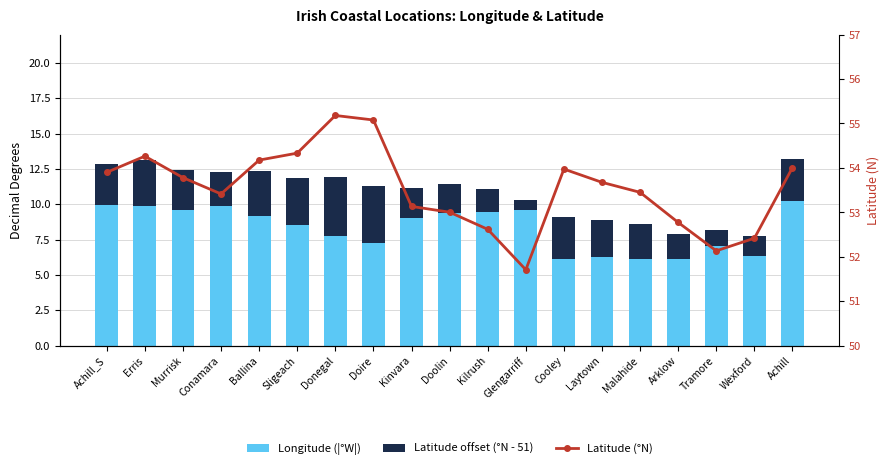

At Ballina, list the series in order from largest to smallest.

Latitude (°N), Longitude (|°W|), Latitude offset (°N - 51)